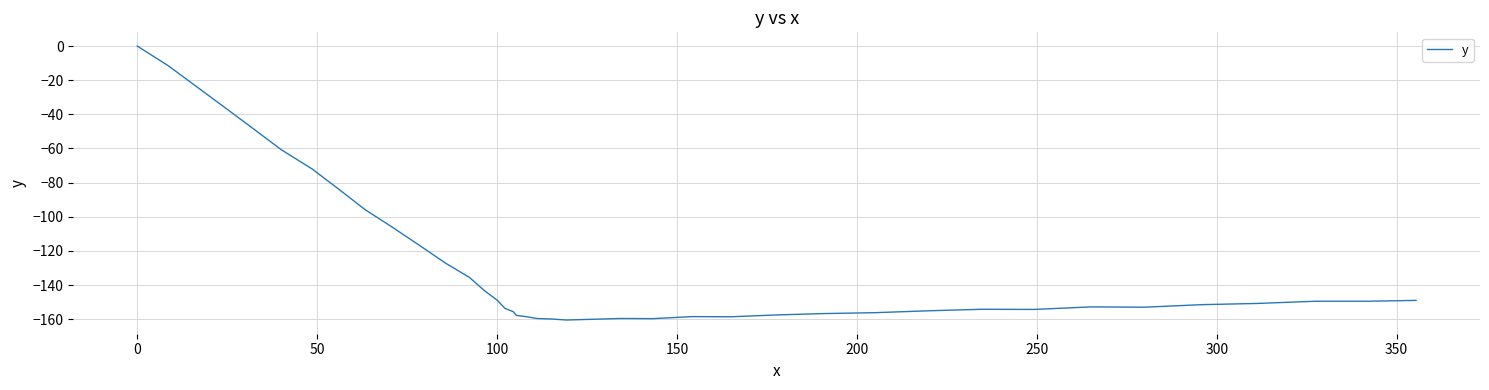

What is the difference between the maximum and minimum values?

160.5